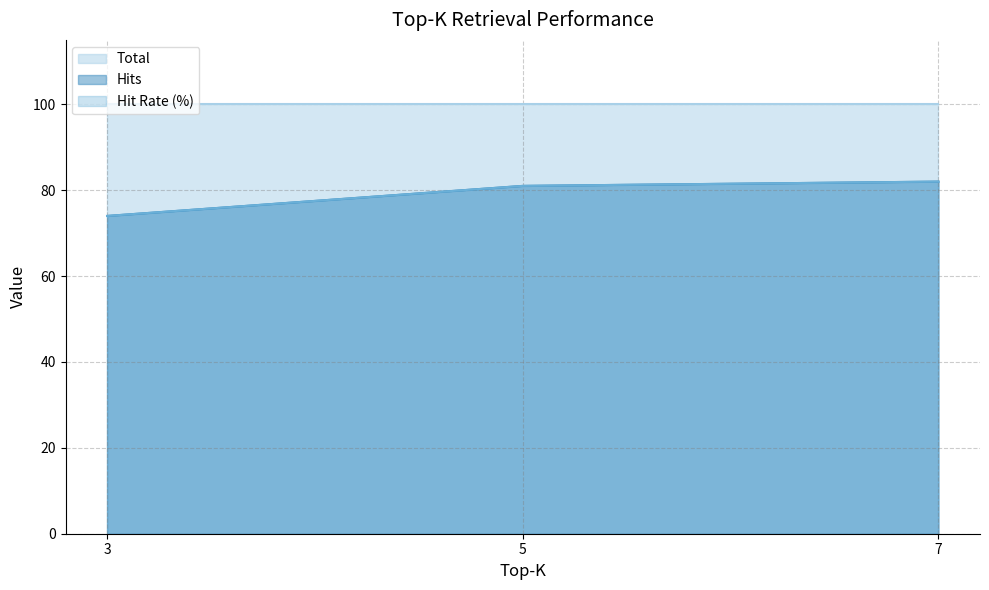

How many categories are shown in the chart?

3